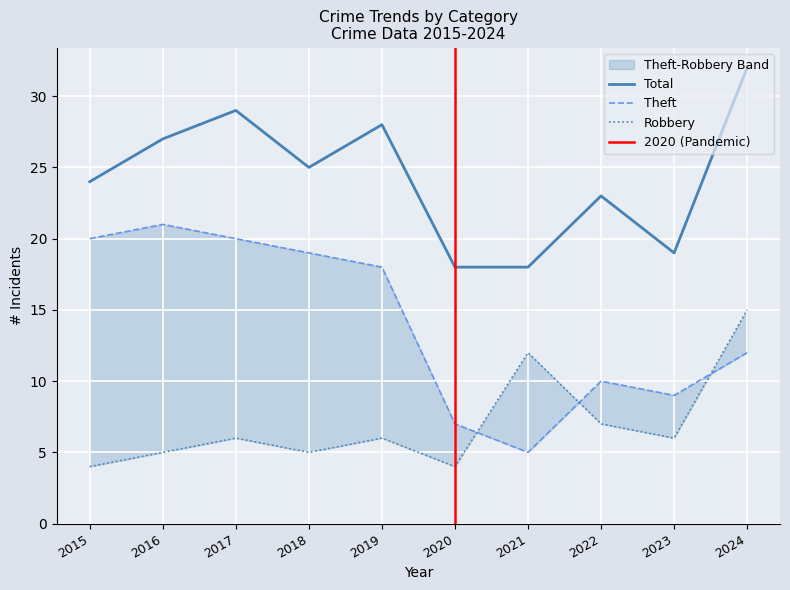

True or false: Total and Theft cross at least once.

False